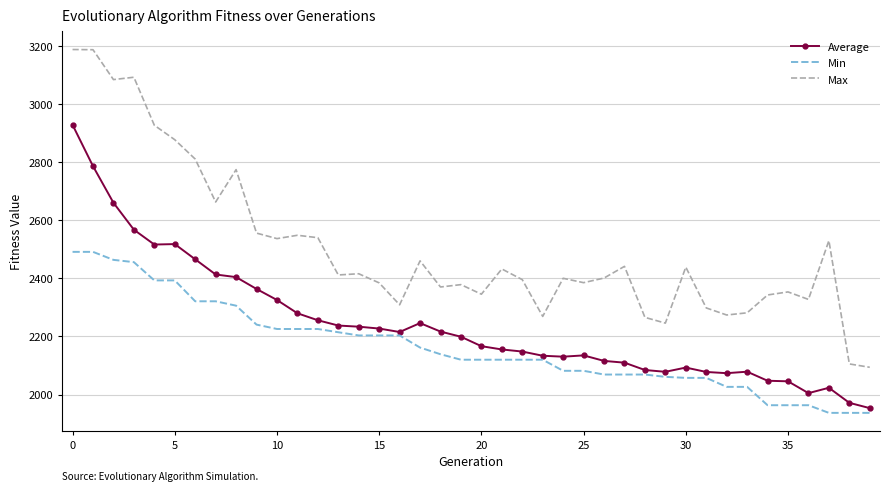

What is the minimum value shown in the chart?

1937.1